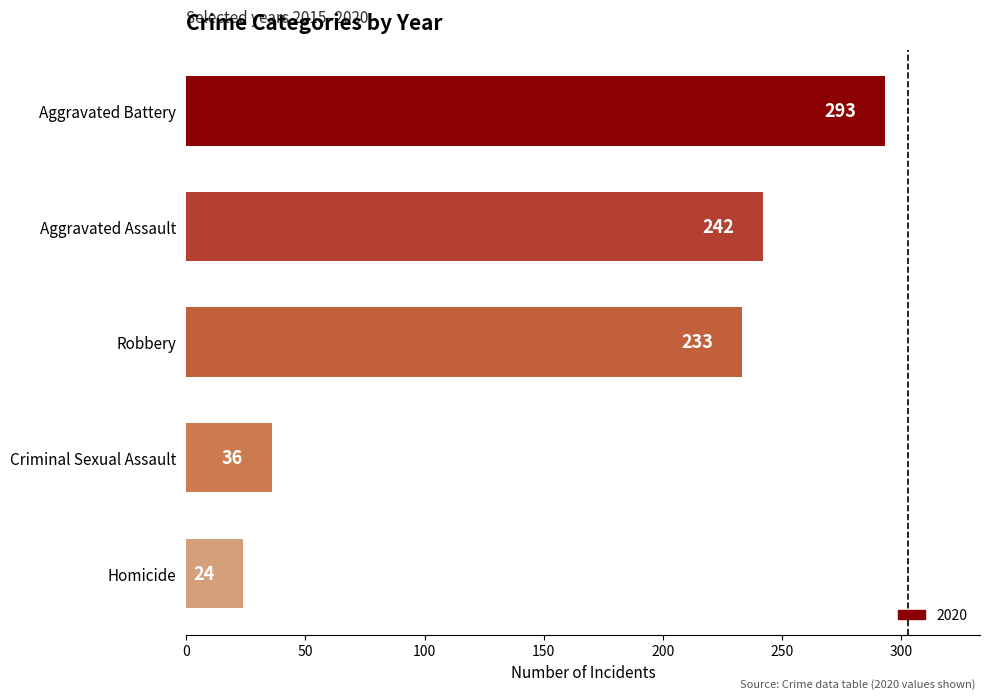

The chart shows a value of 24 at Homicide. True or false?

True